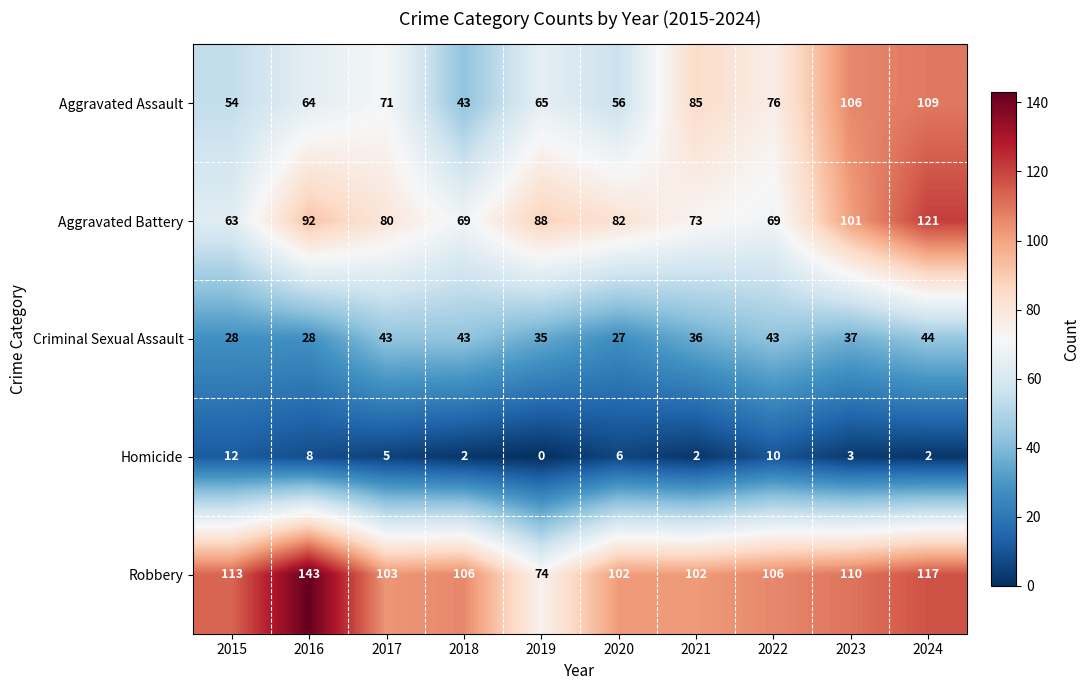

What is the difference between the Homicide values at 2019 and 2016?

8